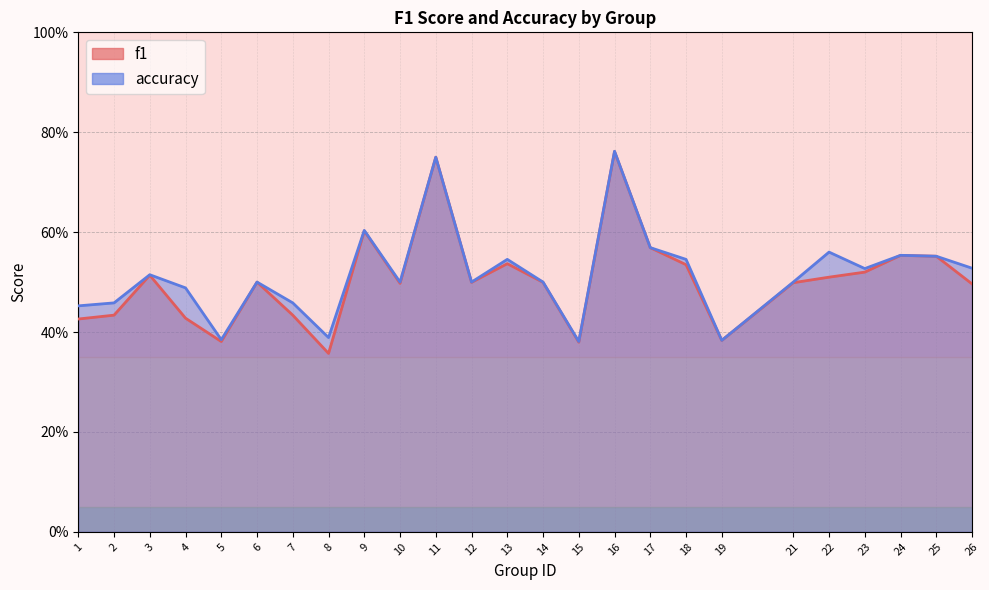

Which series changed the most between 4 and 15?

accuracy